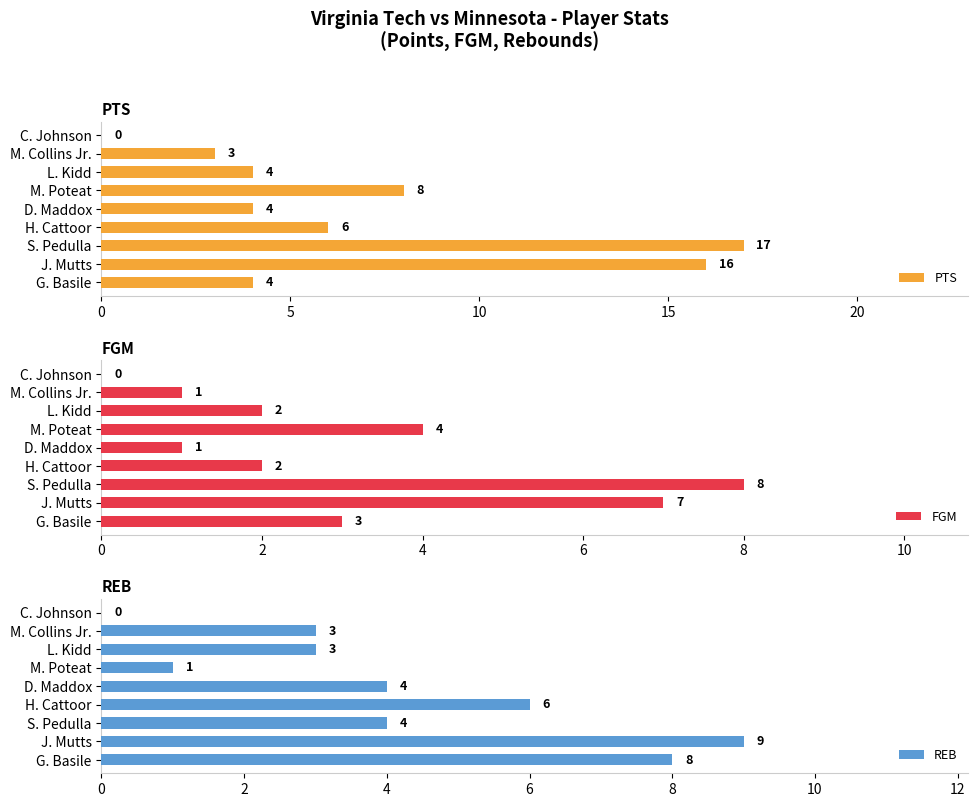

Is it true that REB equals 6 at H. Cattoor?

True